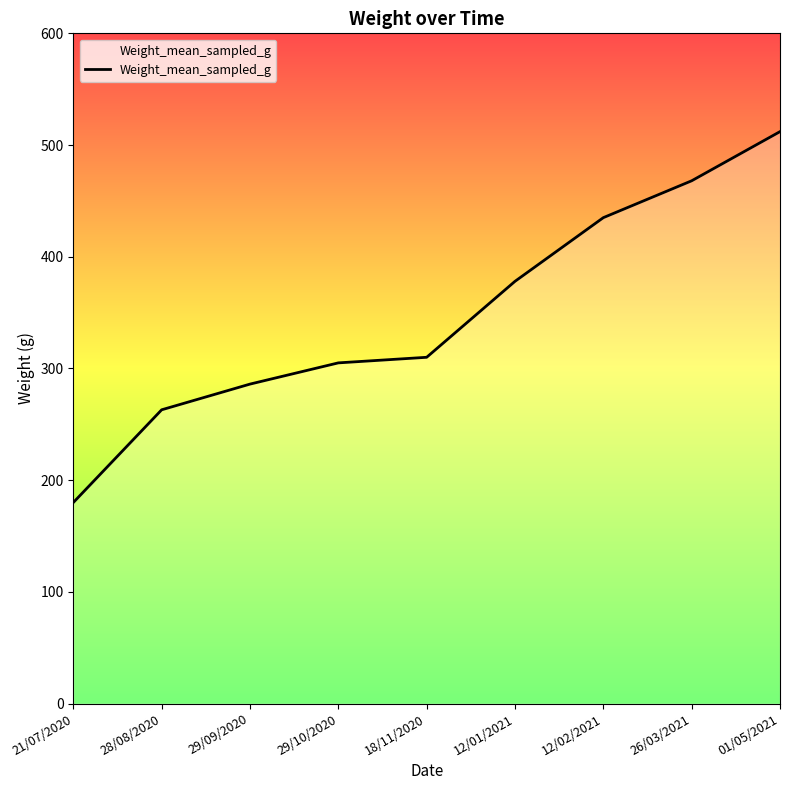

What is the maximum value shown in the chart?

512